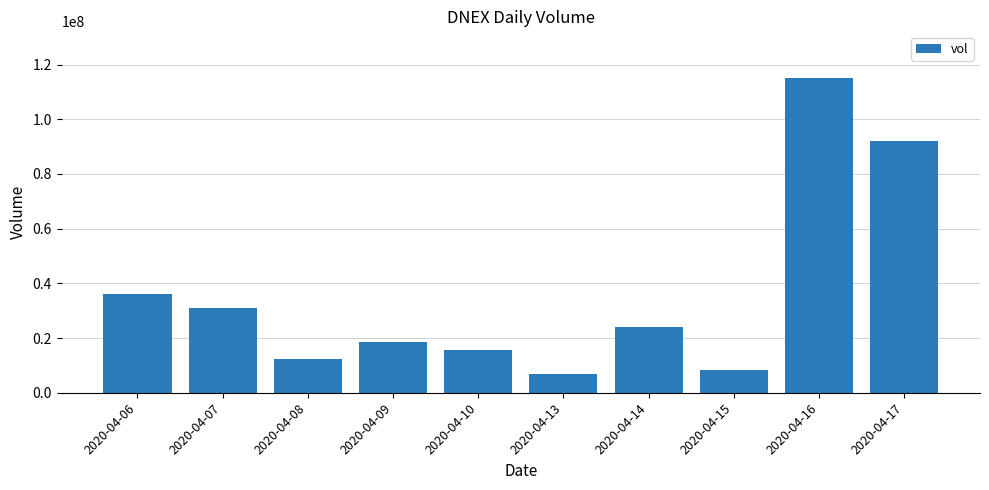

Count the number of categories in the chart.

10